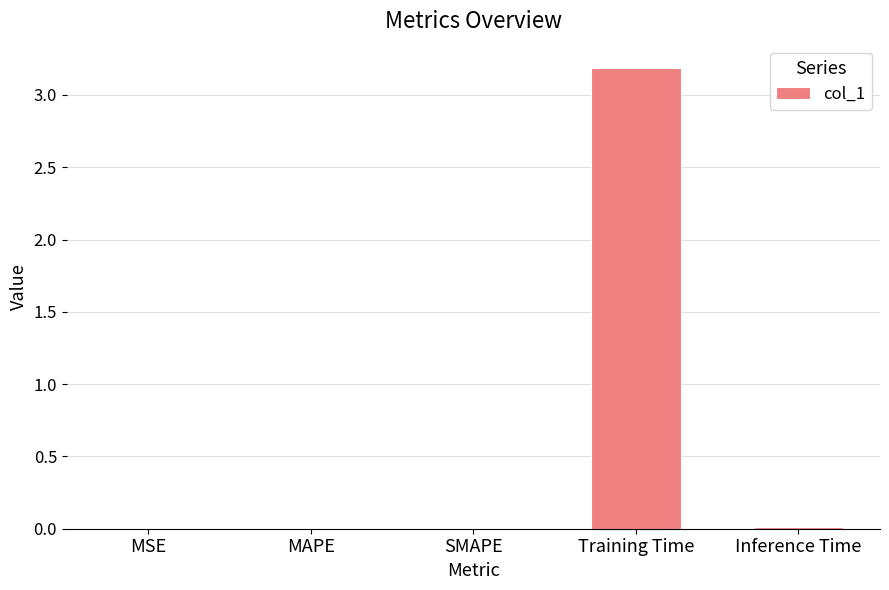

Is it true that the value at SMAPE is 0.0?

True